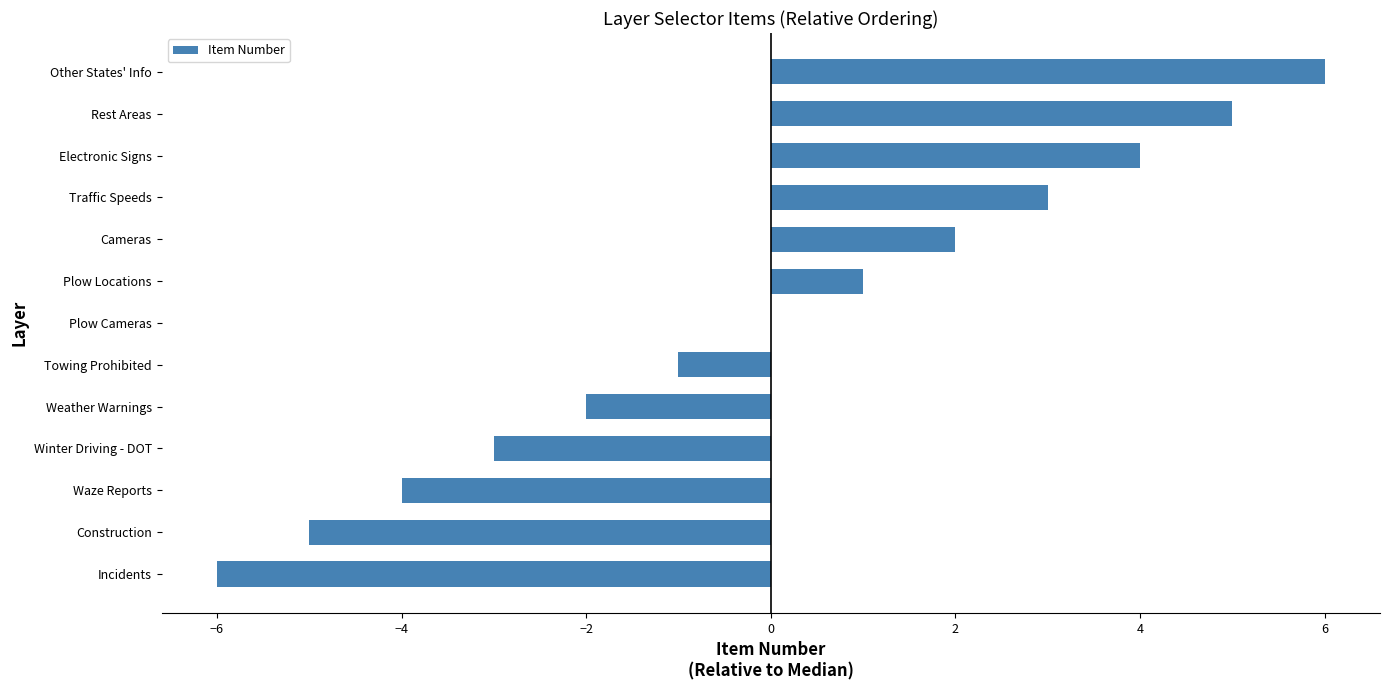

What is the change in value from Incidents to Electronic Signs?

+10